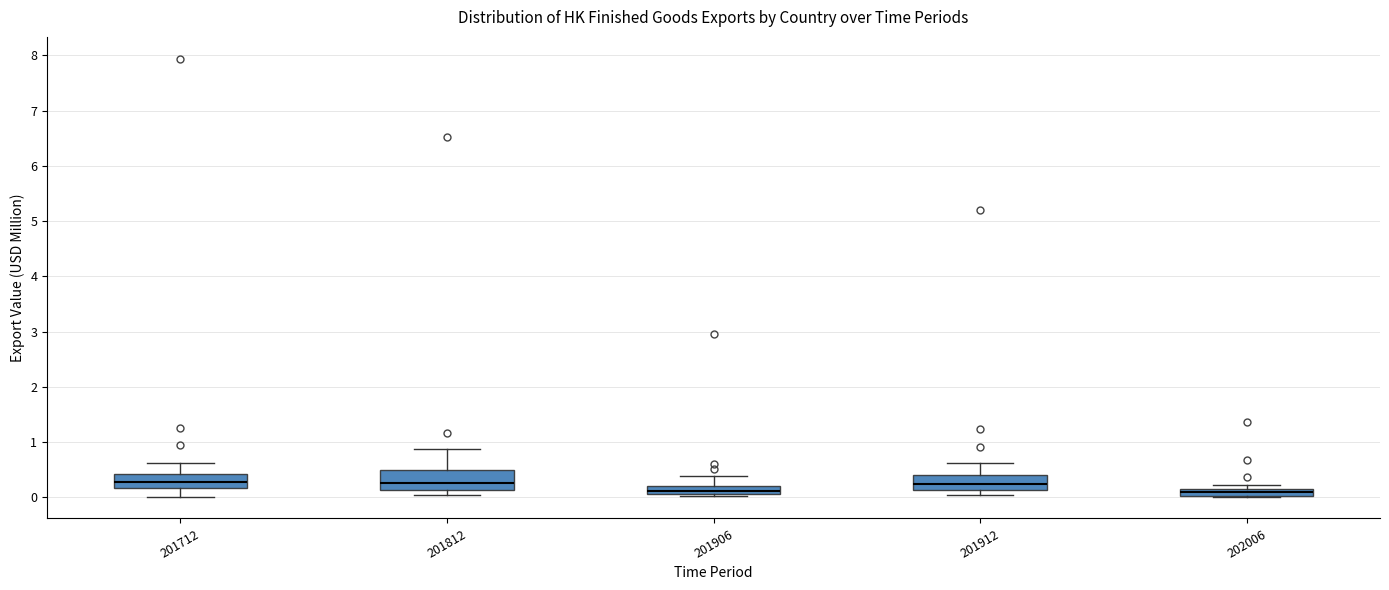

Where is the upper edge of the box at x = 201812 on the y-axis? The values are not printed on the chart, so give them approximately, as read against the axis.

0.5